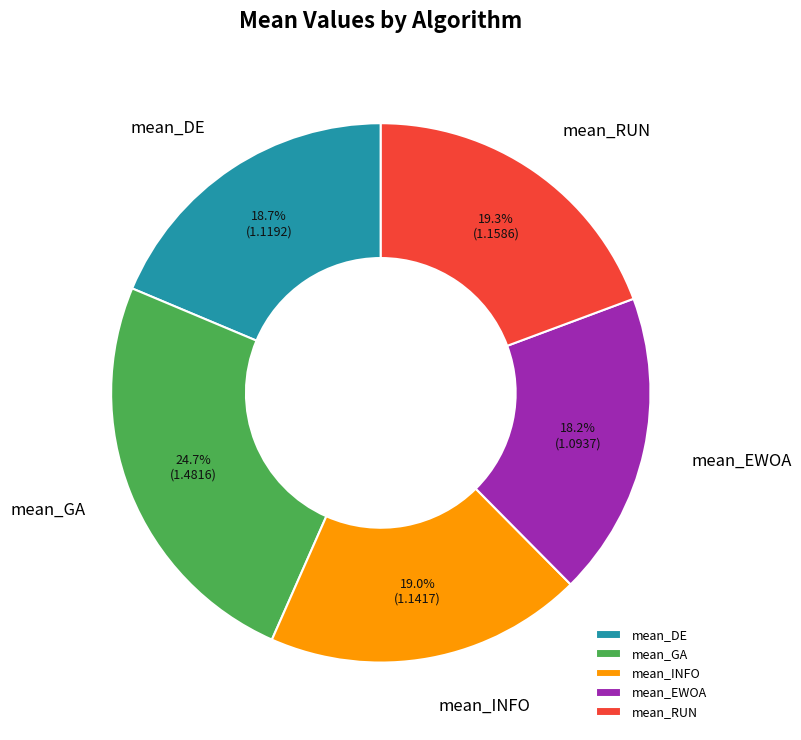

Combined, what portion of the pie is mean_INFO and mean_DE?

37.7%